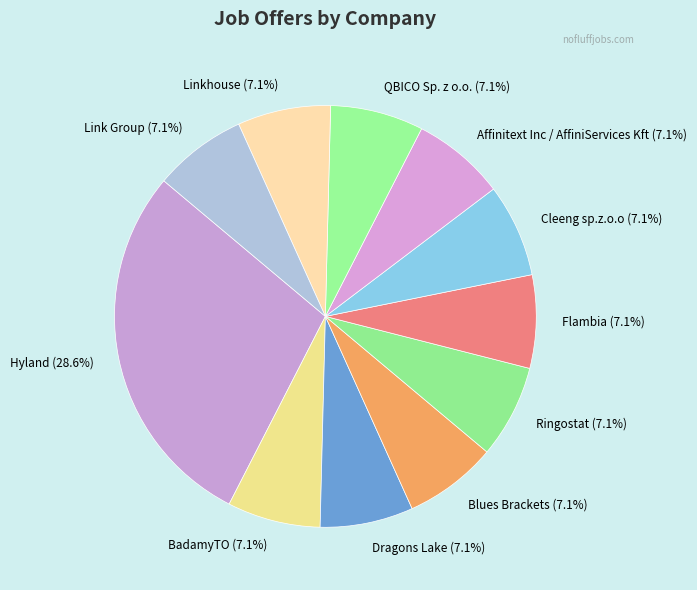

To the nearest percent, what percentage of the pie is Hyland?

29%